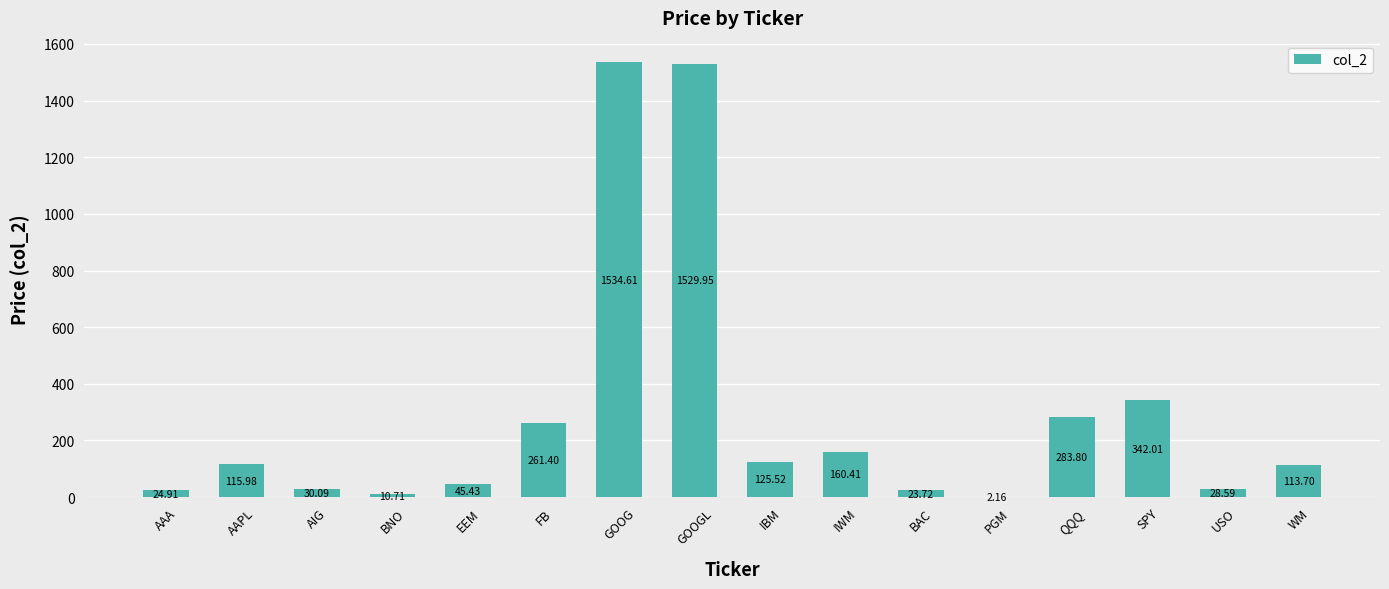

Which label corresponds to the largest value in the chart?

GOOG